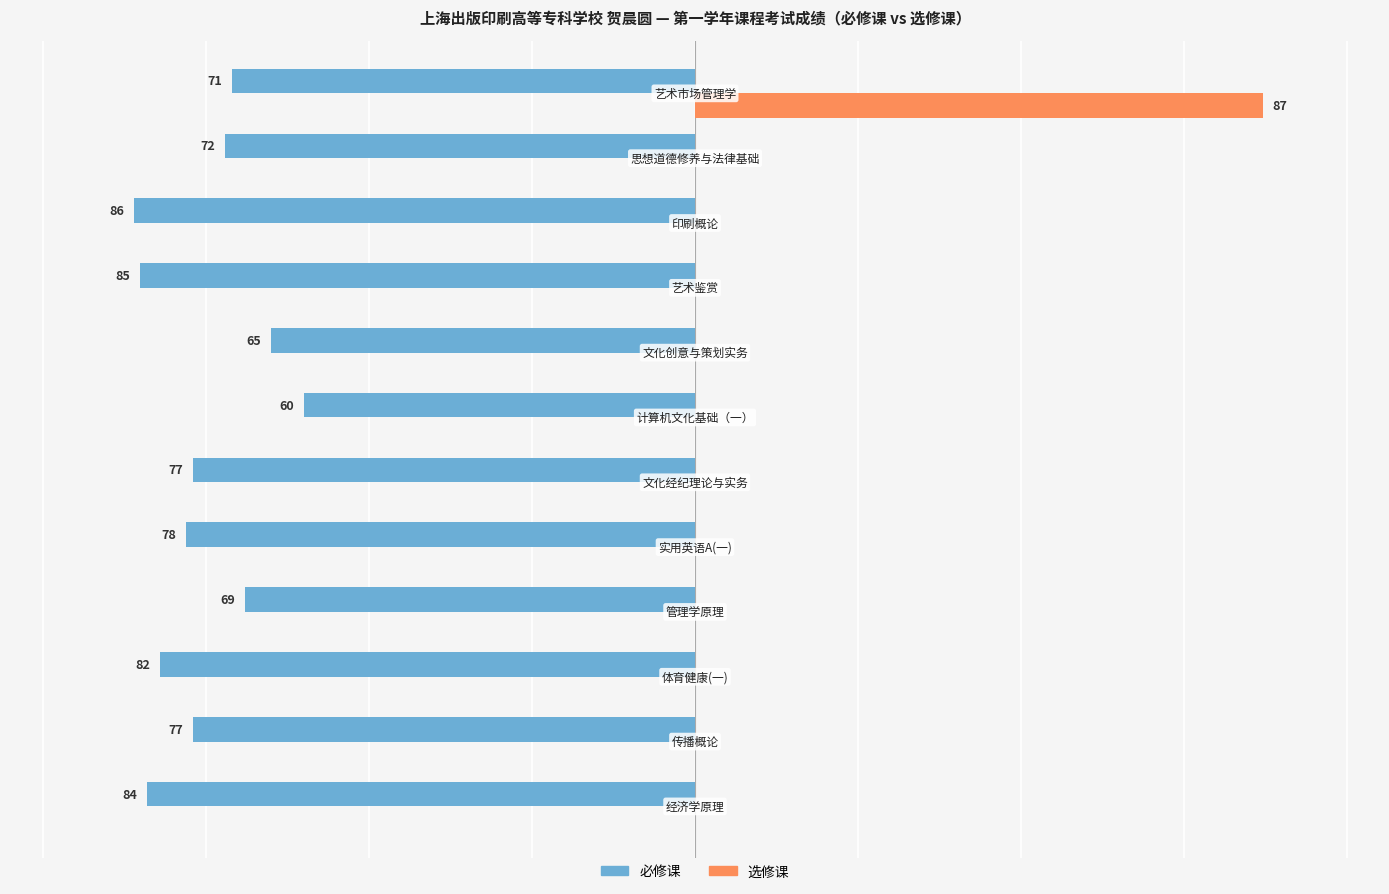

What are all the series names shown in the legend?

必修课, 选修课